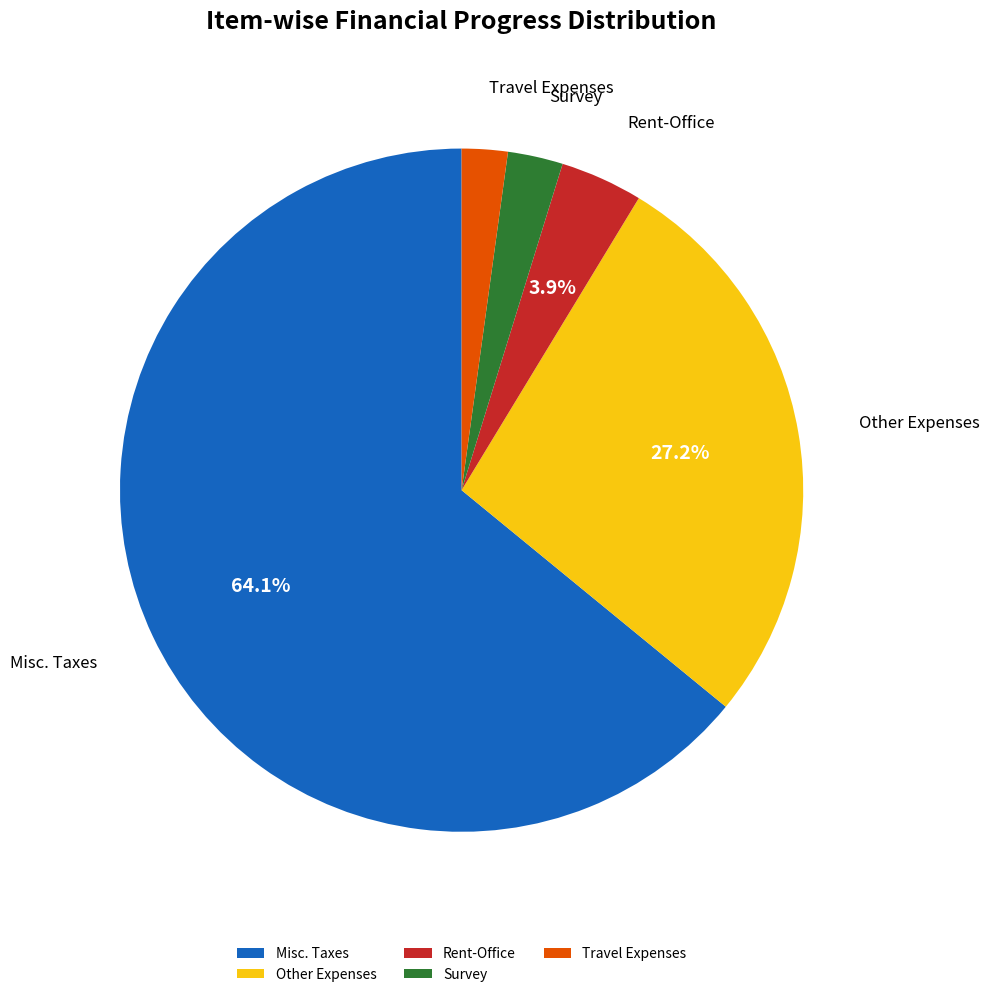

Is Misc. Taxes the majority of the pie?

Yes